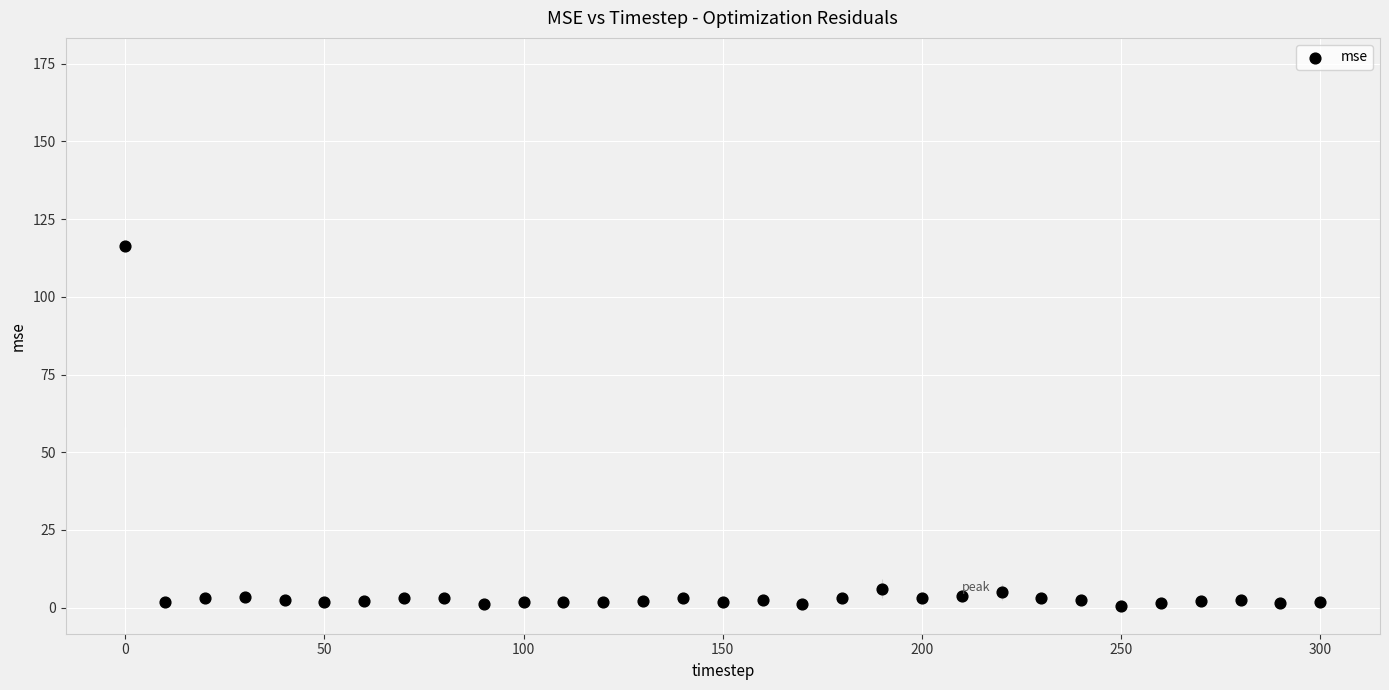

What is the range of X values (max minus min)?

300.0